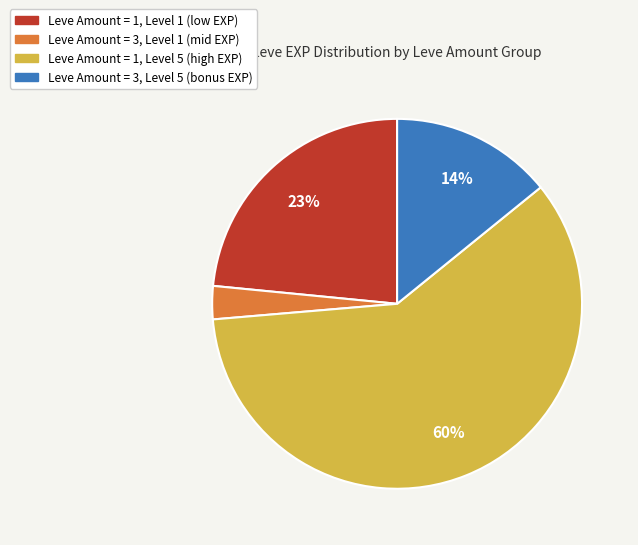

Does any single category account for the majority?

Yes